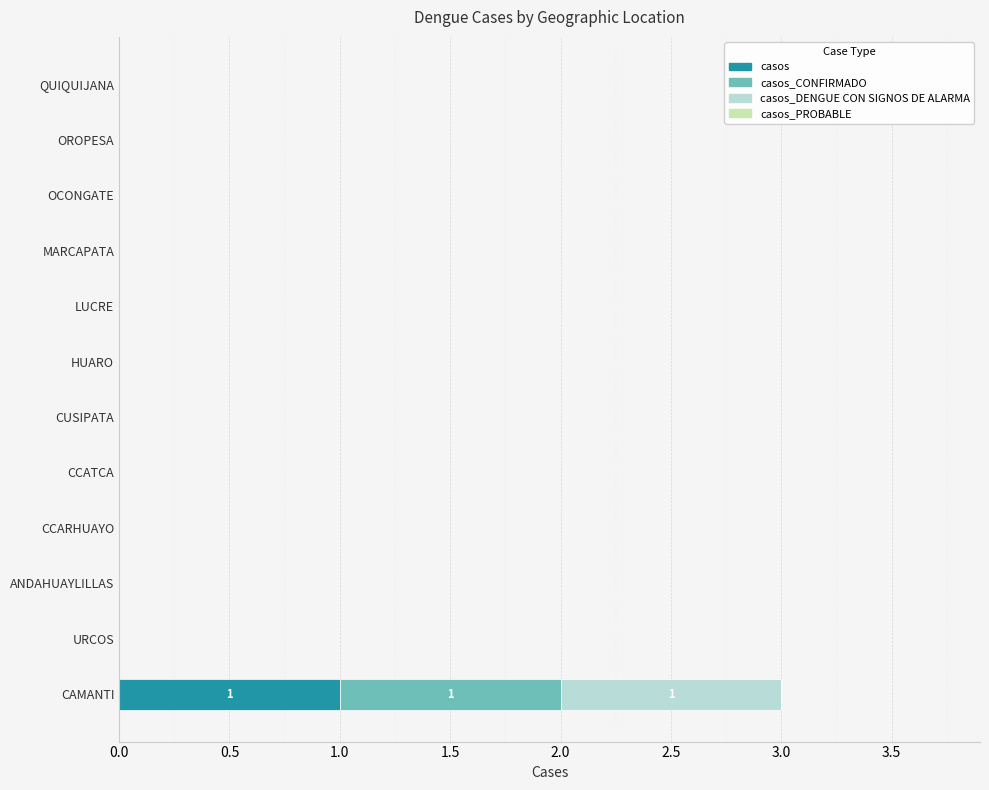

Which category has the highest value in the casos series?

CAMANTI